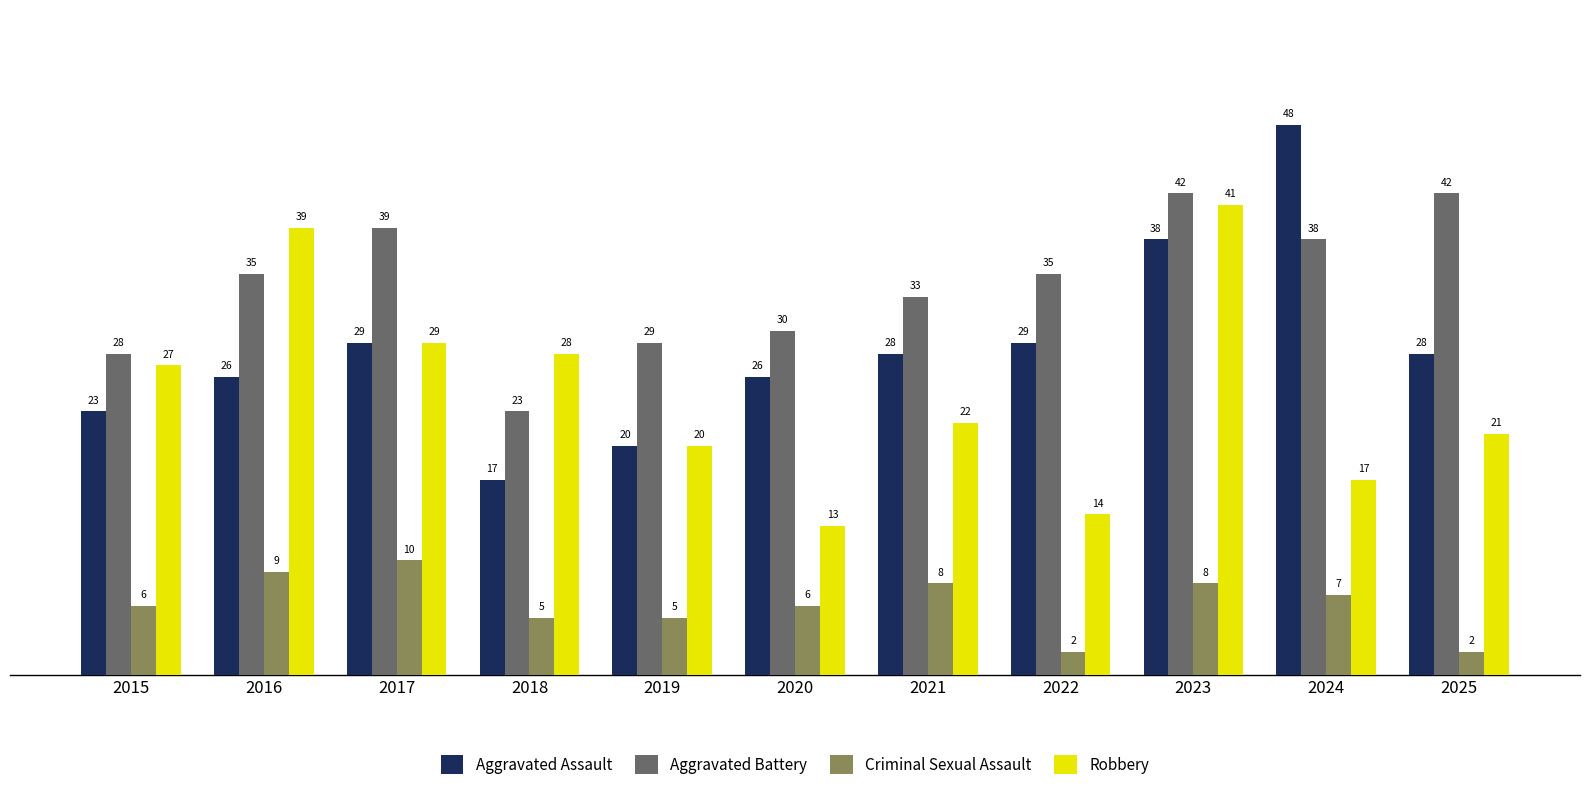

What are all the series names shown in the legend?

Aggravated Assault, Aggravated Battery, Criminal Sexual Assault, Robbery